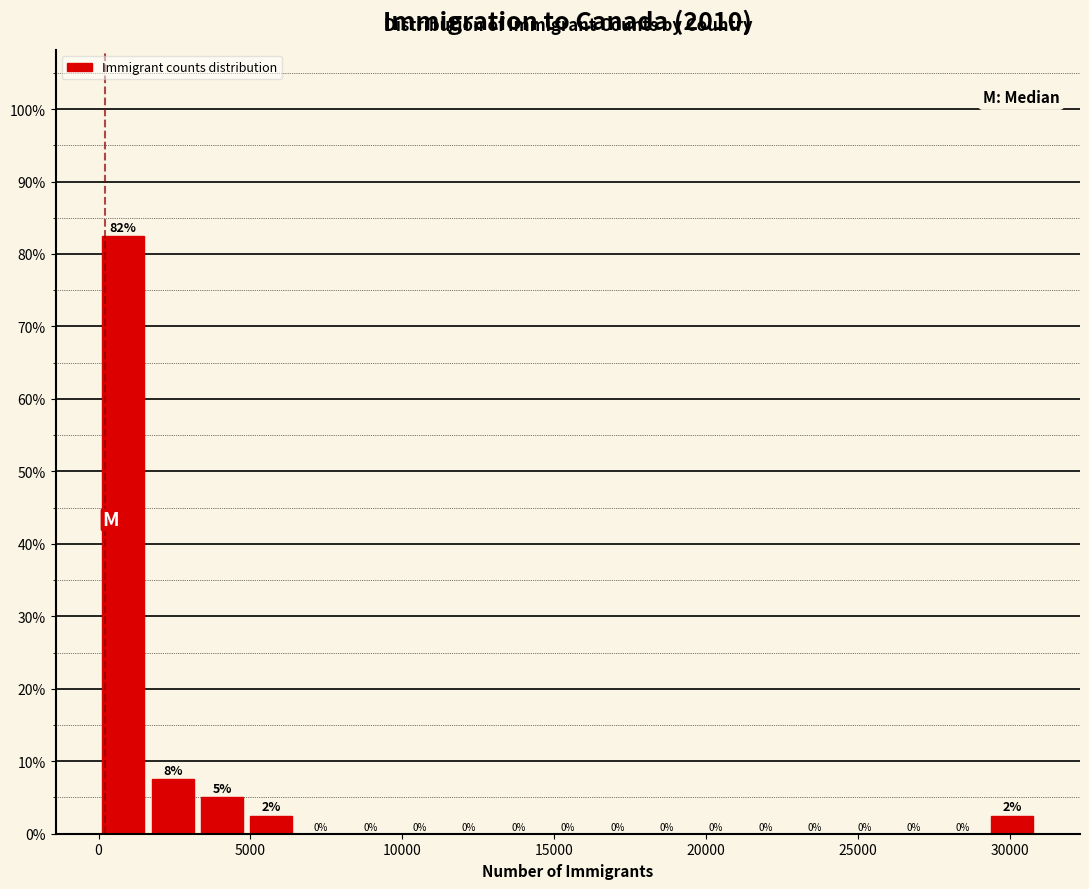

Around what value on the x-axis is the tallest bar? Give the approximate position of its centre, as read against the axis.

1000